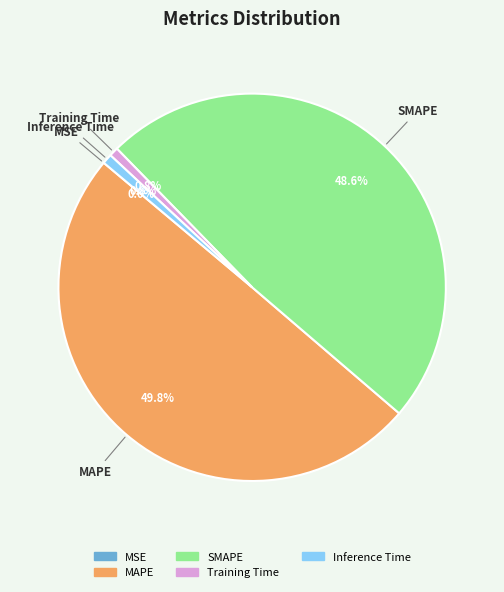

To the nearest percent, what is the difference between the largest and smallest slice percentages?

50%